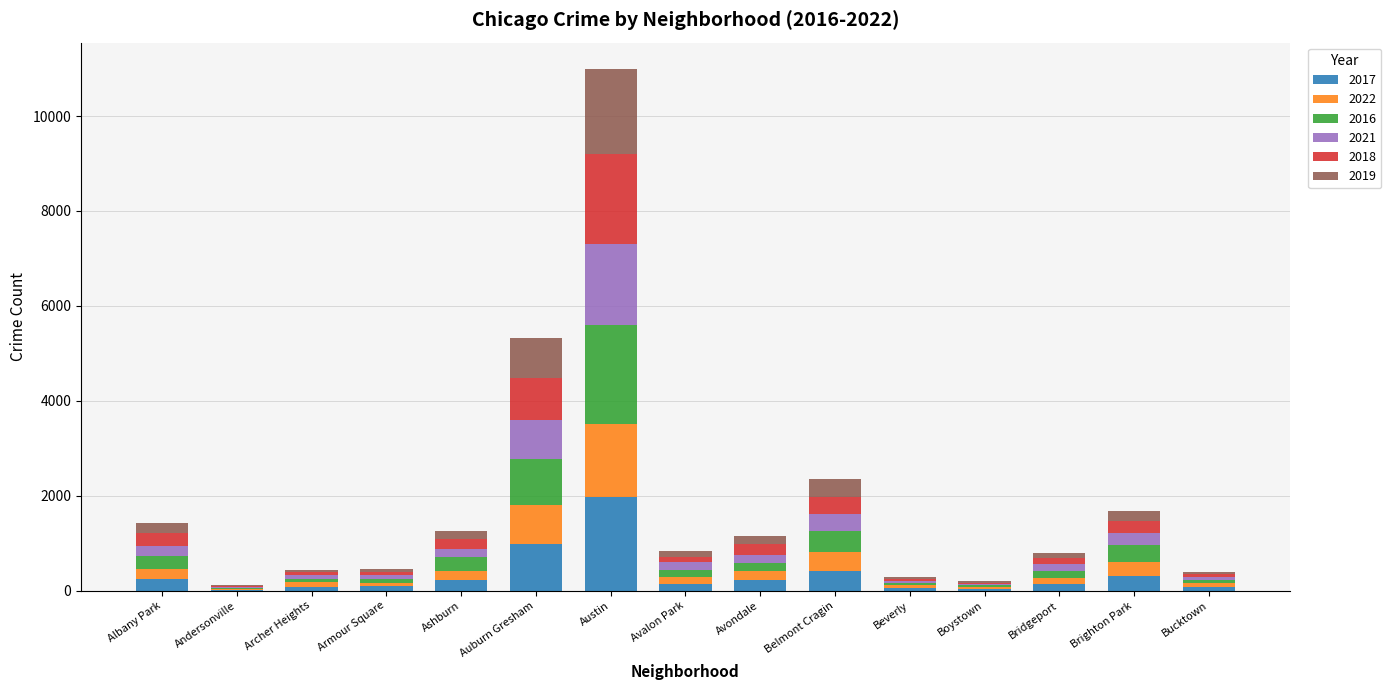

How many categories are shown in the chart?

15